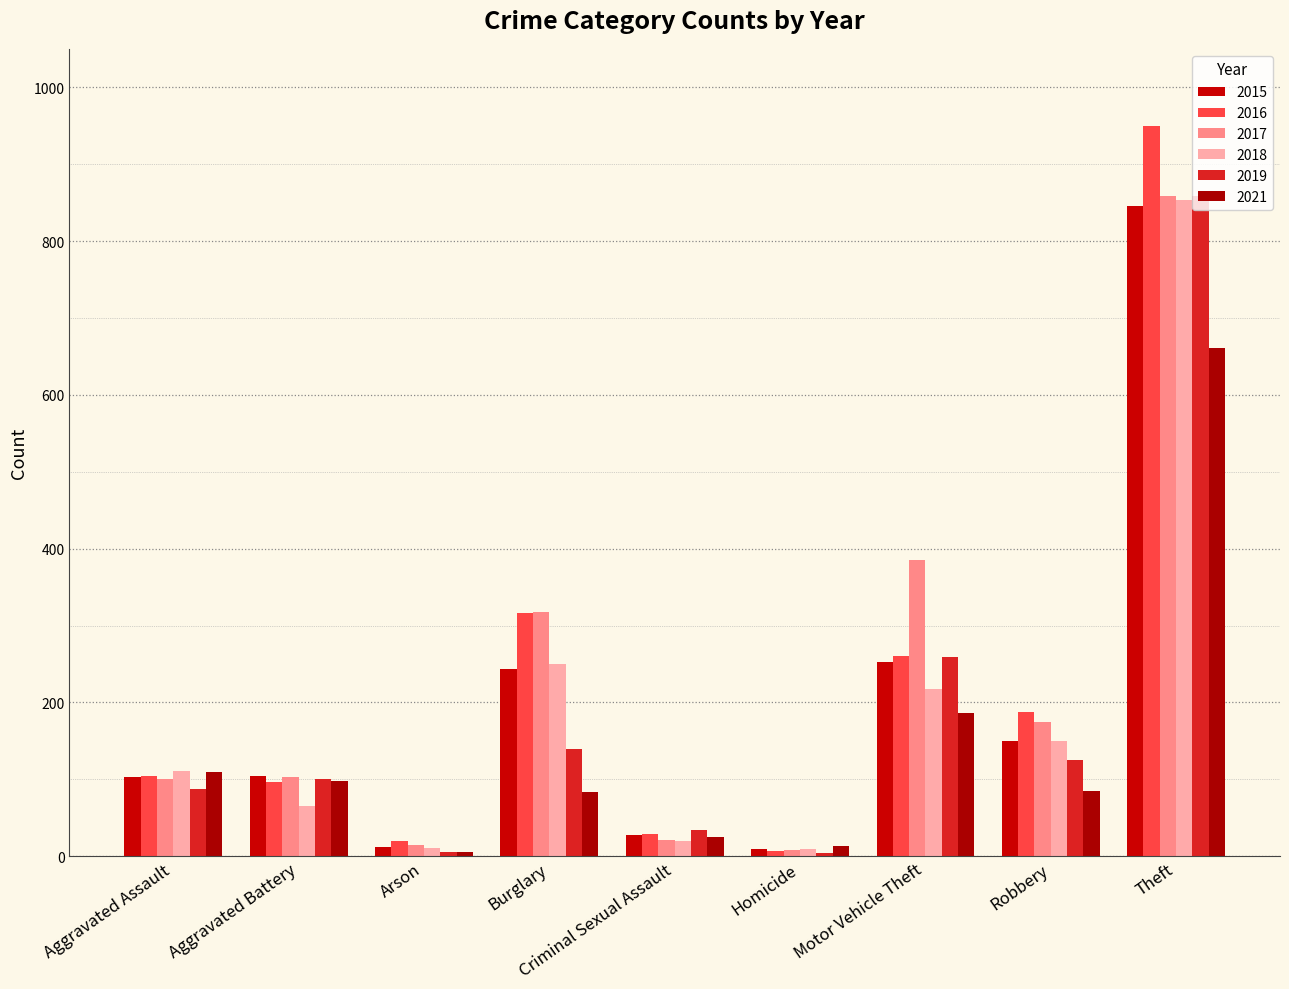

What is the approximate value of 2021 at Aggravated Assault?

110